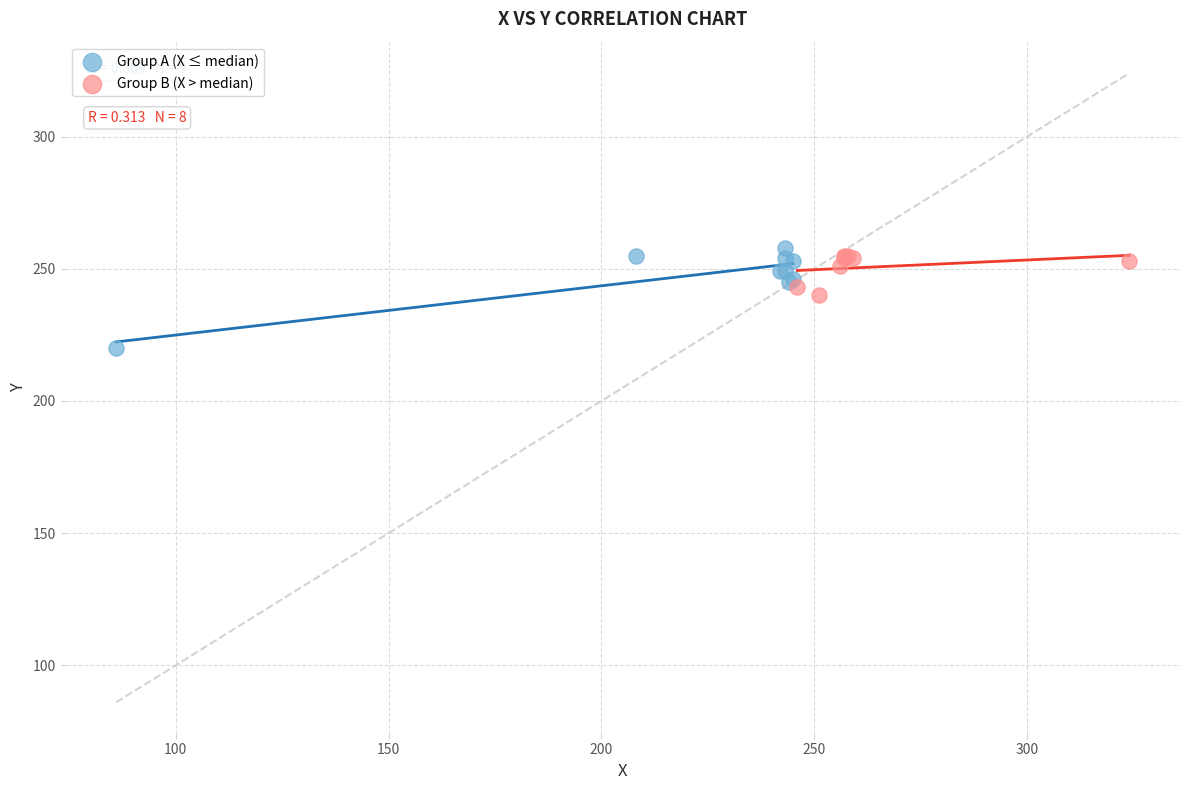

Which series reaches the maximum Y coordinate?

Group A (X ≤ median)